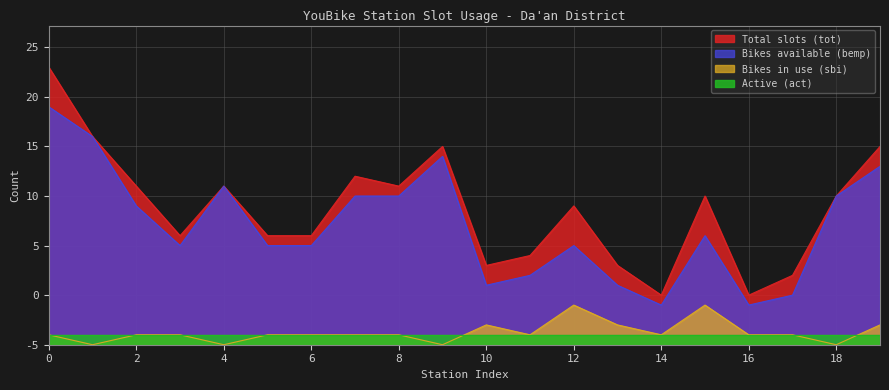

Is the value of Bikes in use (sbi) at 8 greater than the value of Bikes available (bemp) at 19?

No